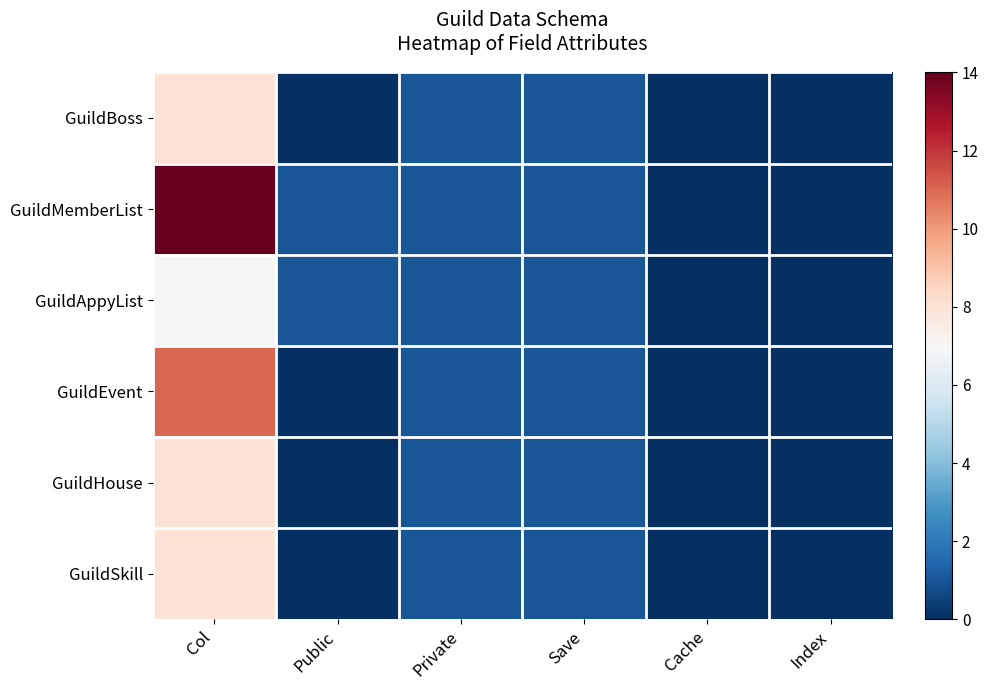

Which has a higher value, Save or Public?

Save